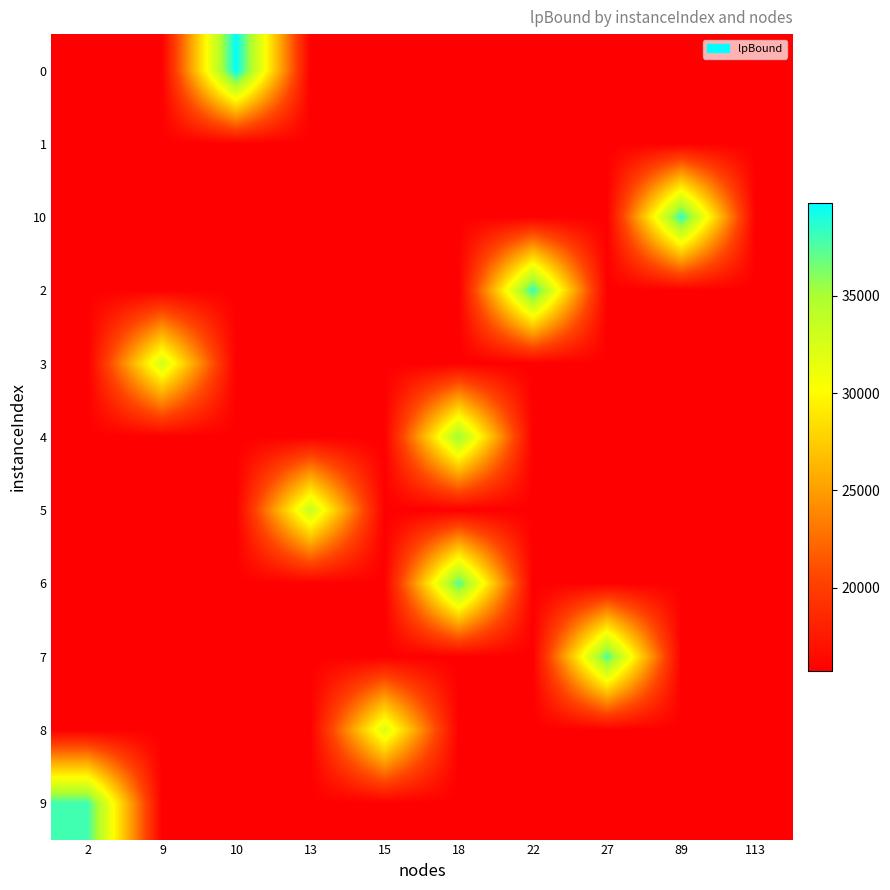

At how many categories does at least one series exceed 37243?

6